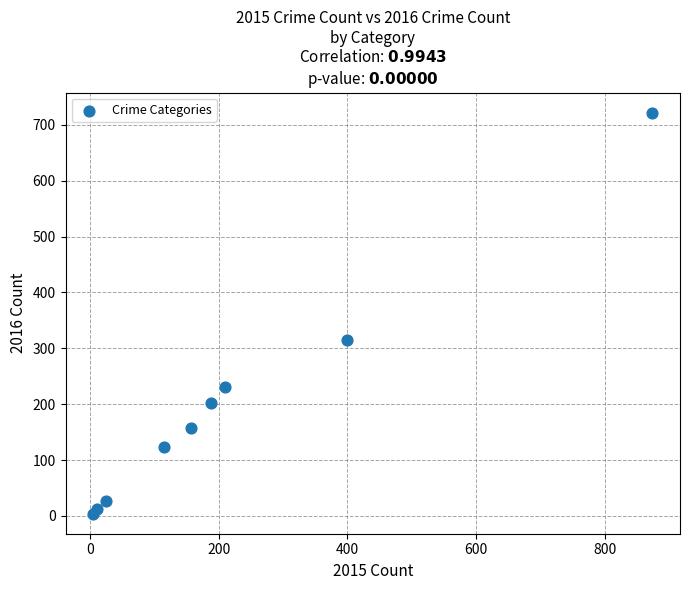

What is the average X value?

220